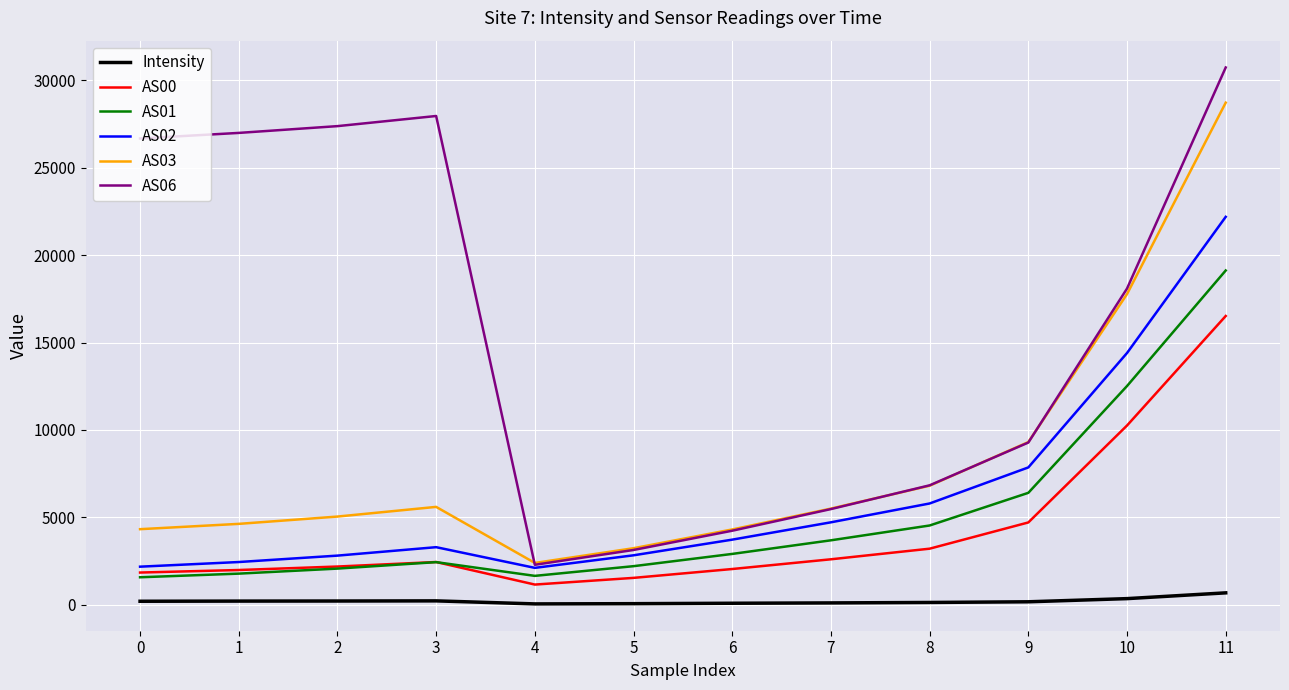

True or false: Intensity and AS01 intersect in this chart.

False